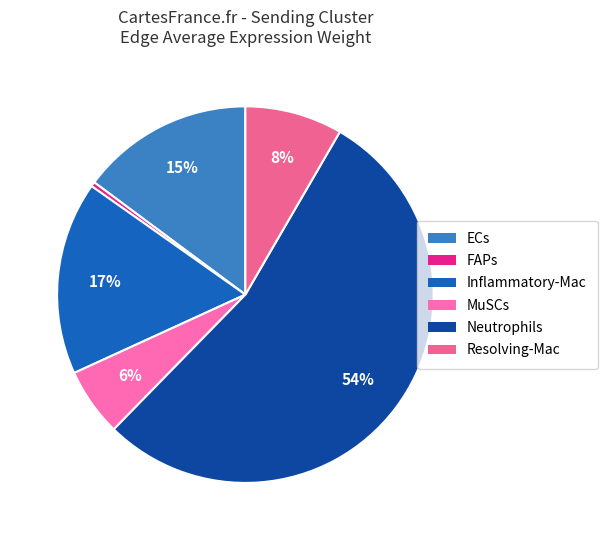

What is the largest slice in the pie chart?

Neutrophils